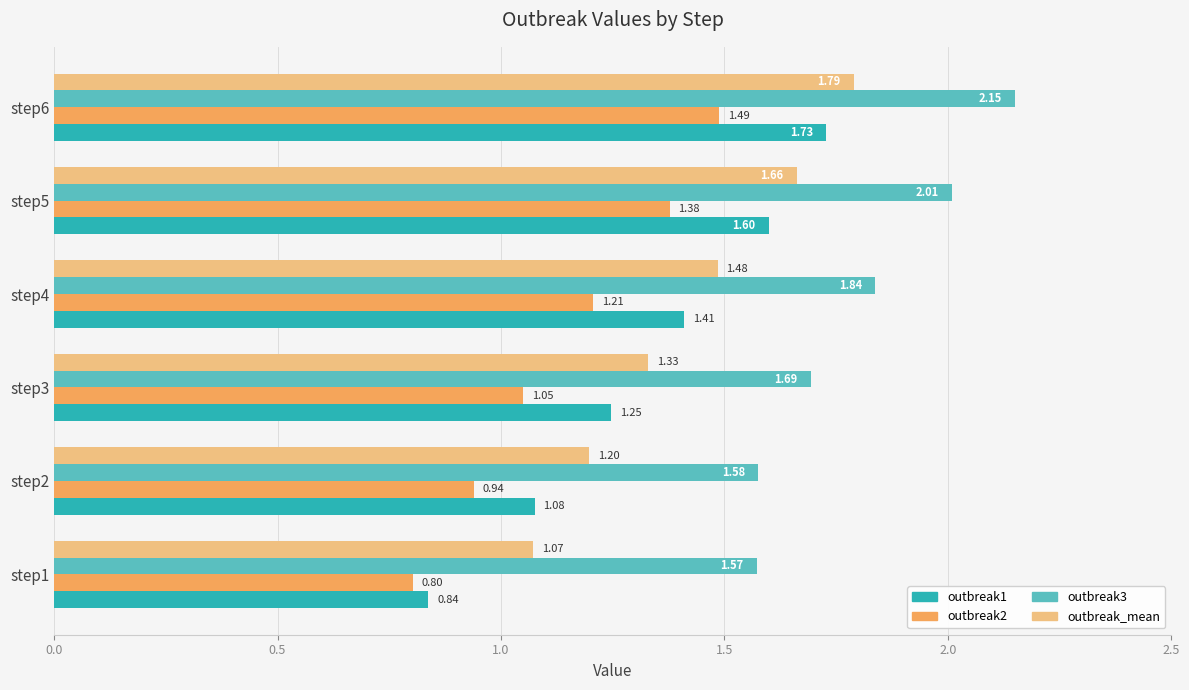

What is the total value across all series at step5?

6.6